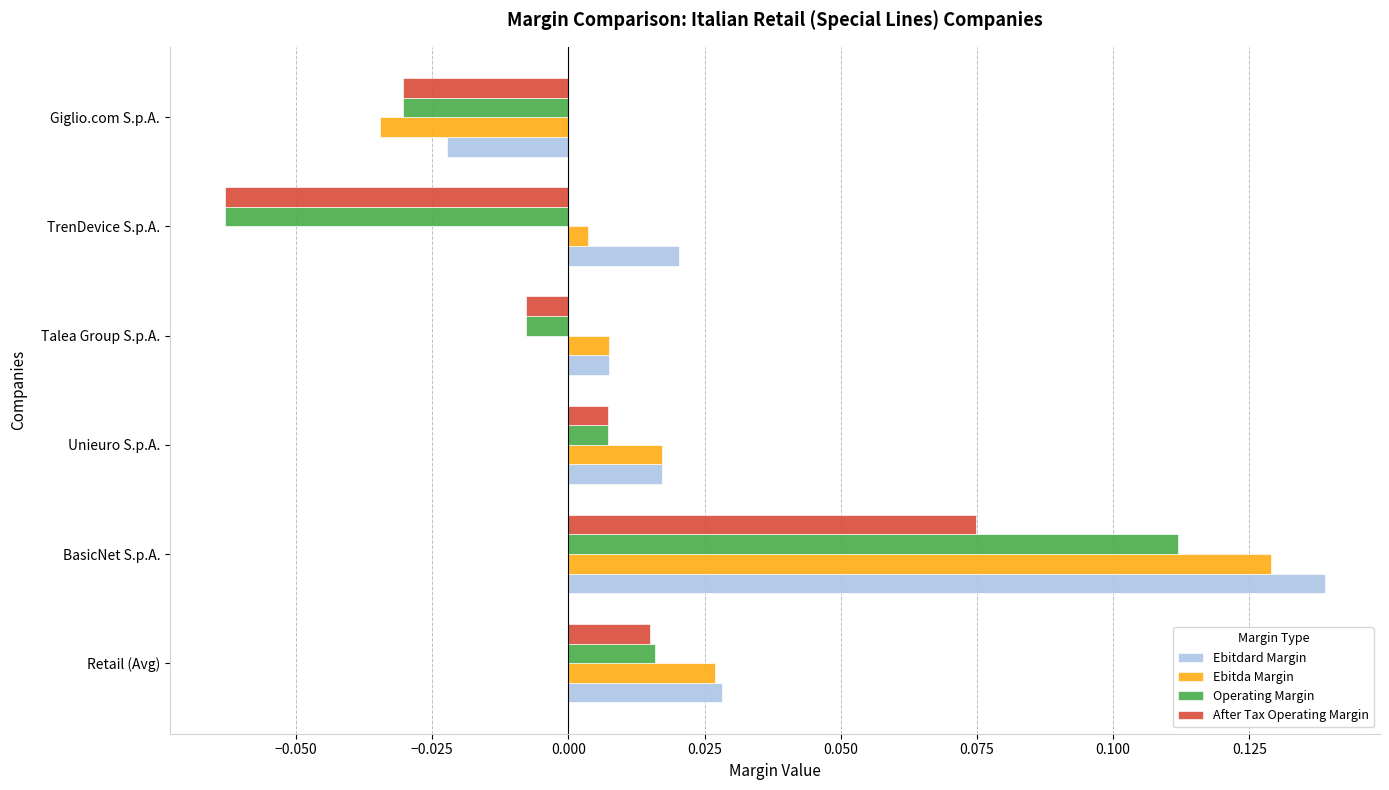

List the labels in order of Ebitdard Margin value, largest first.

BasicNet S.p.A., Retail (Avg), TrenDevice S.p.A., Unieuro S.p.A., Talea Group S.p.A., Giglio.com S.p.A.